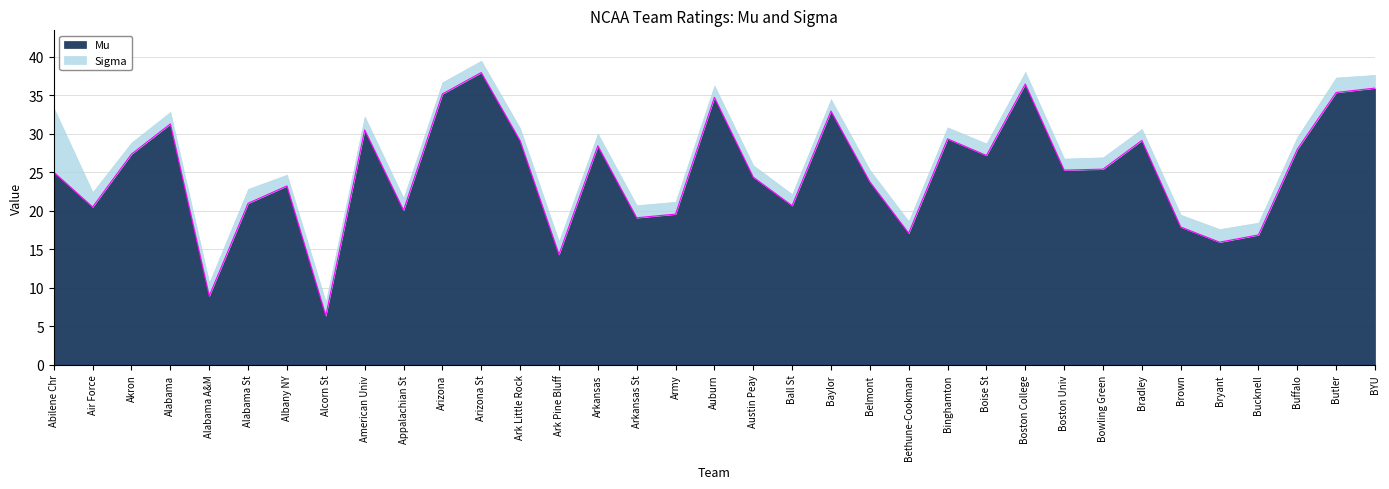

What is the difference between the values at Butler and Bucknell?

18.5